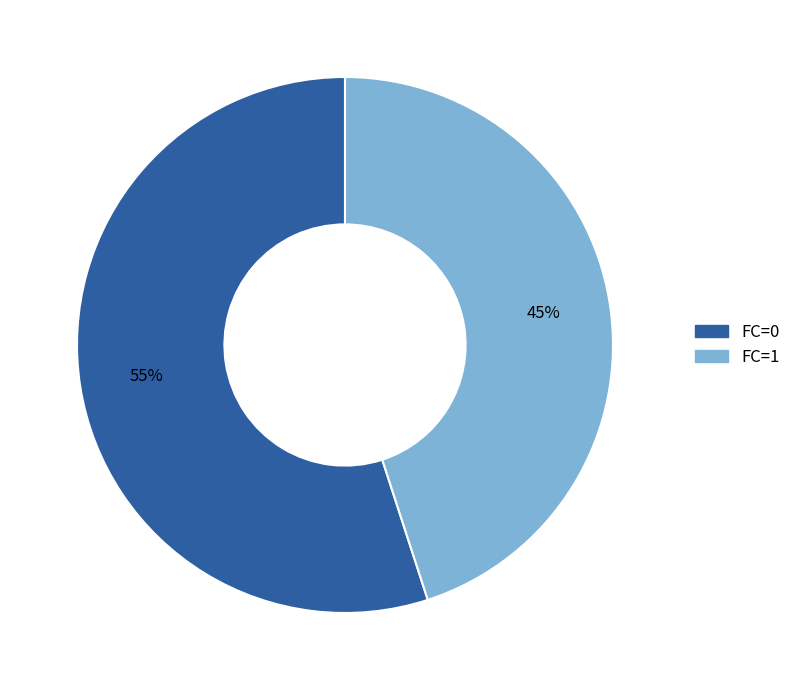

True or false: FC=0 accounts for 42% of the total.

False